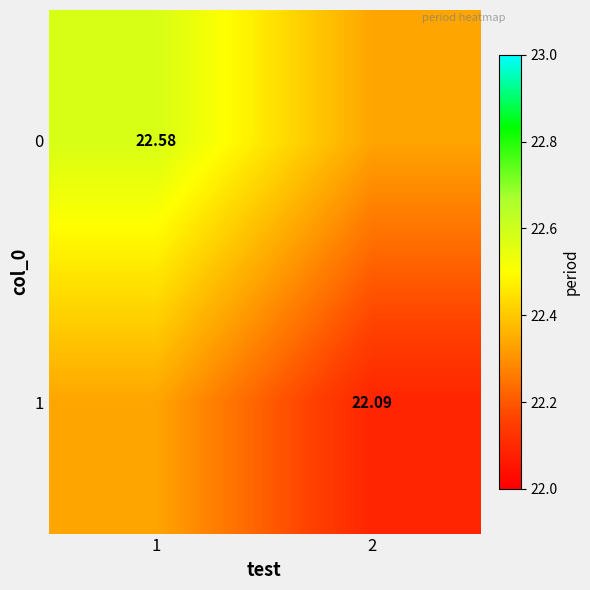

Is the value of 1 at 2 greater than the value of 0 at 1?

No